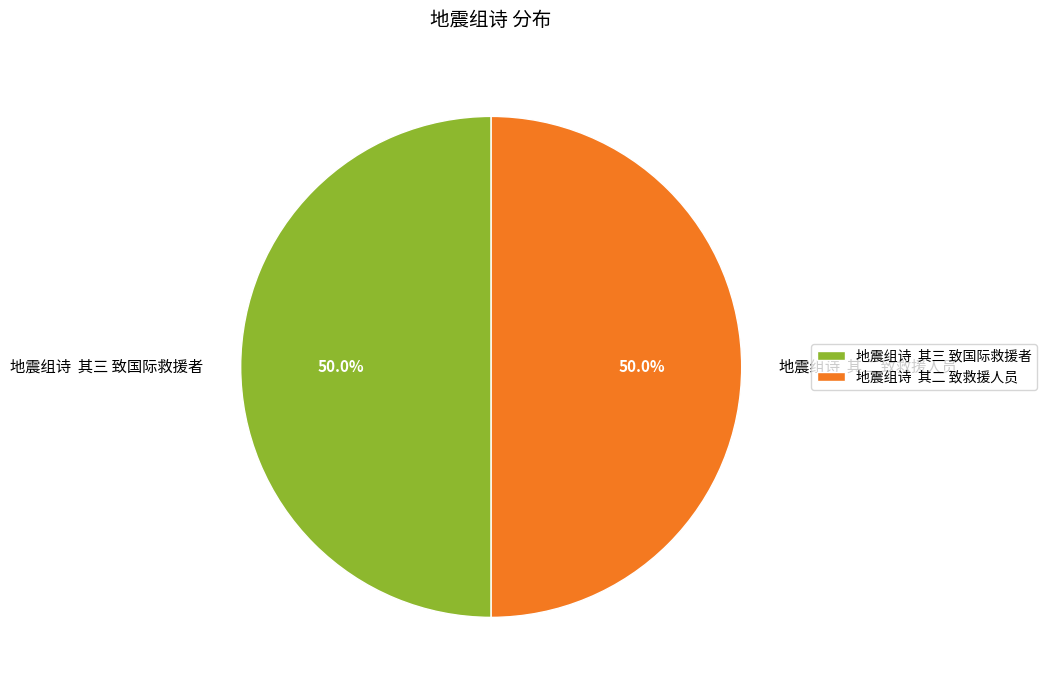

Is the sum of 地震组诗 其二 致救援人员 and 地震组诗 其三 致国际救援者 greater than half?

Yes